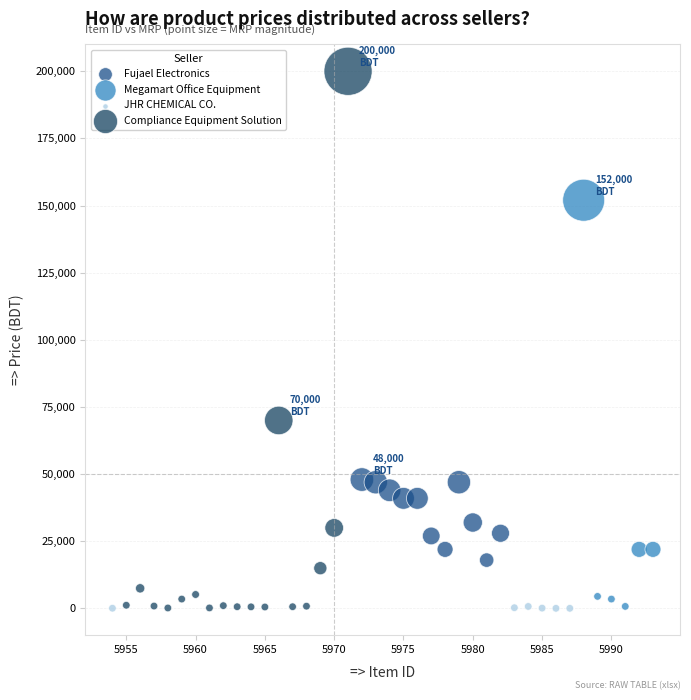

Which series has the largest Y range (max minus min)?

Compliance Equipment Solution